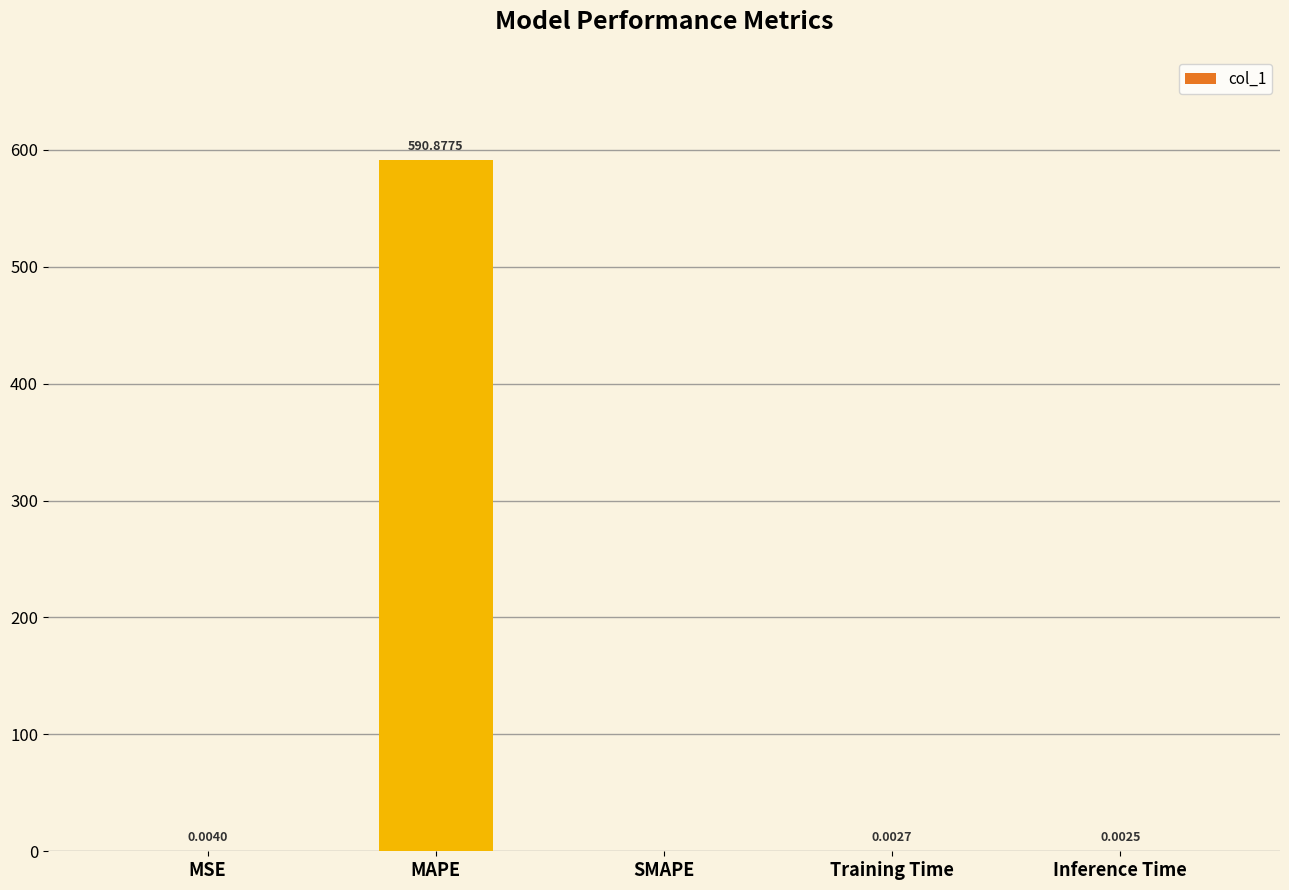

At which label is the value closest to 295?

MSE